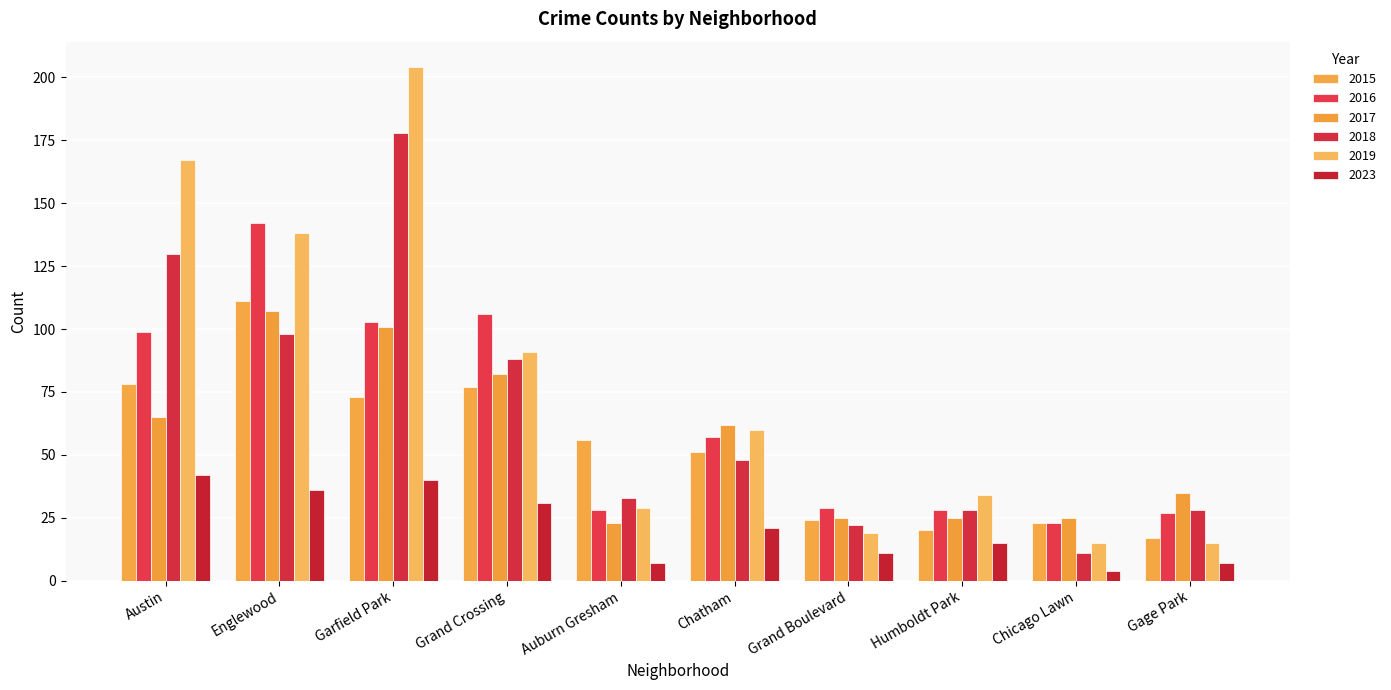

What position from the left is Gage Park?

10